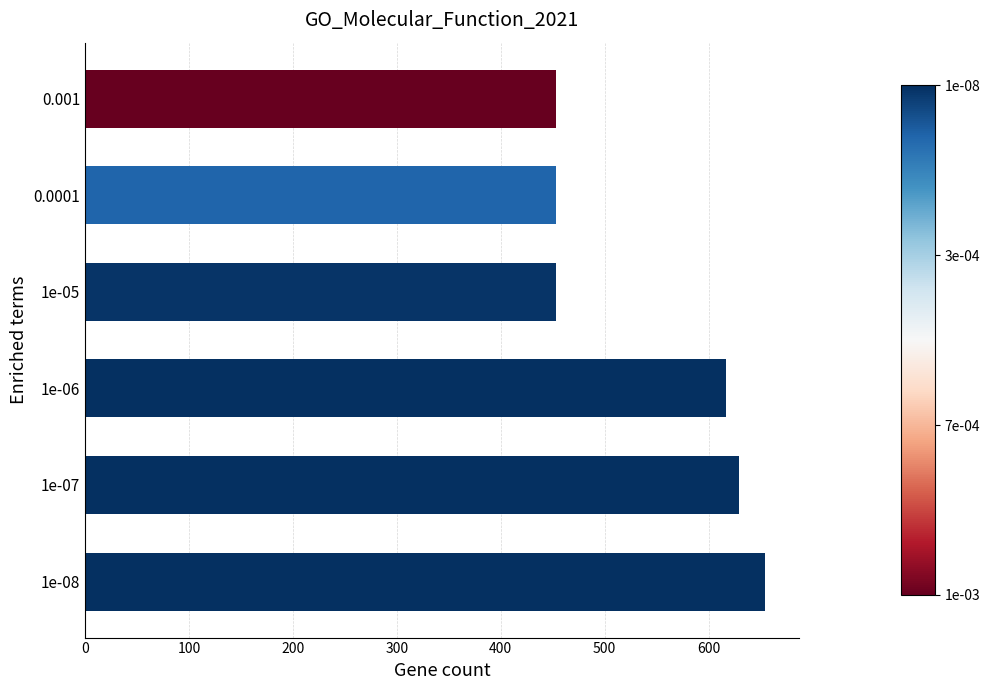

How many series are shown in this chart?

1